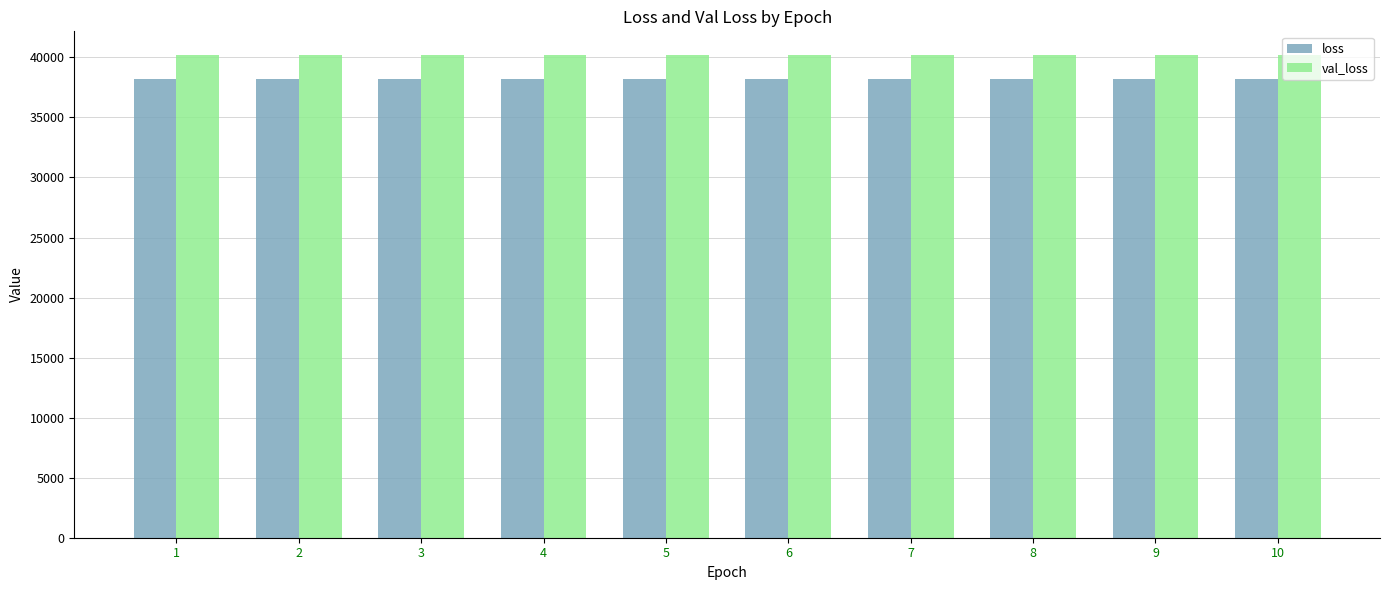

What are all the series names shown in the legend?

loss, val_loss